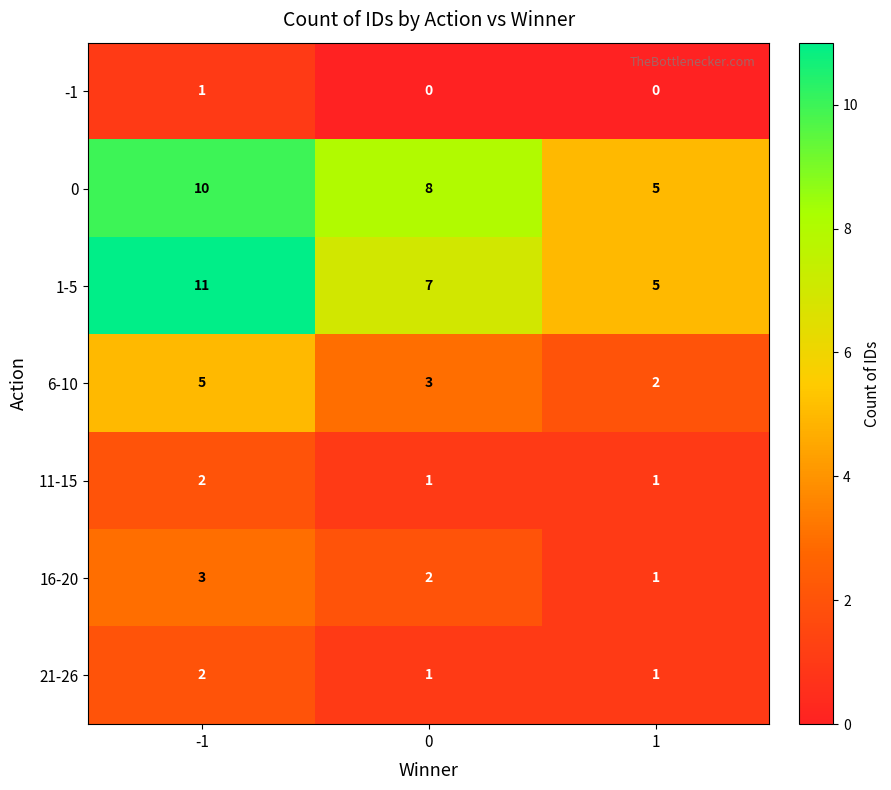

What is the total value across all series at 1?

15